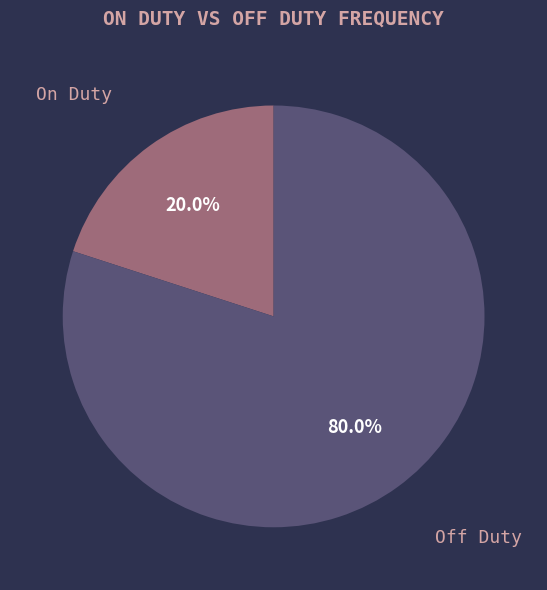

Which slice is the largest?

Off Duty